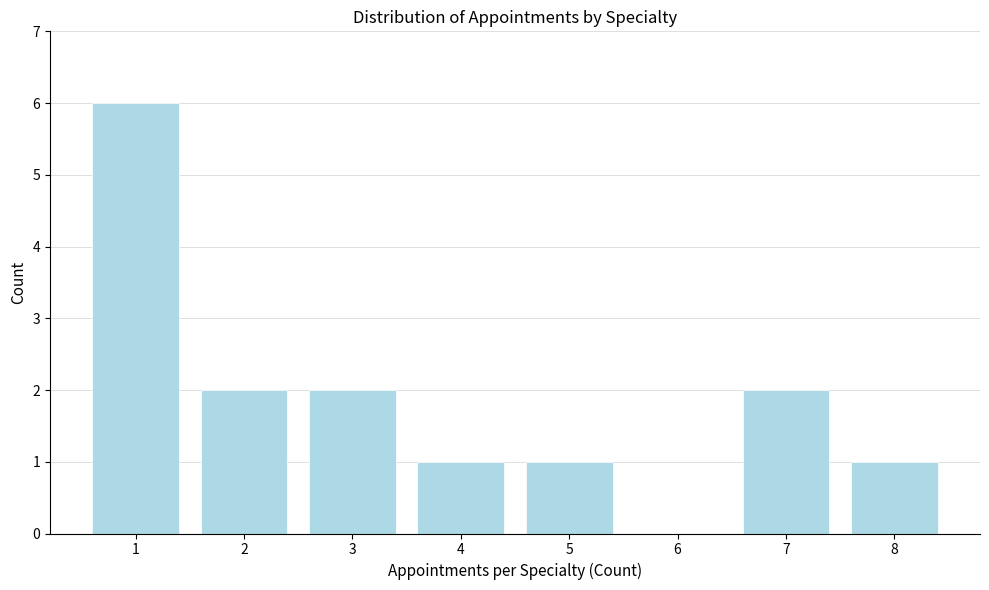

Reading left to right, transcribe all the data shown in this chart.

1=6	2=2	3=2	4=1	5=1	6=0	7=2	8=1